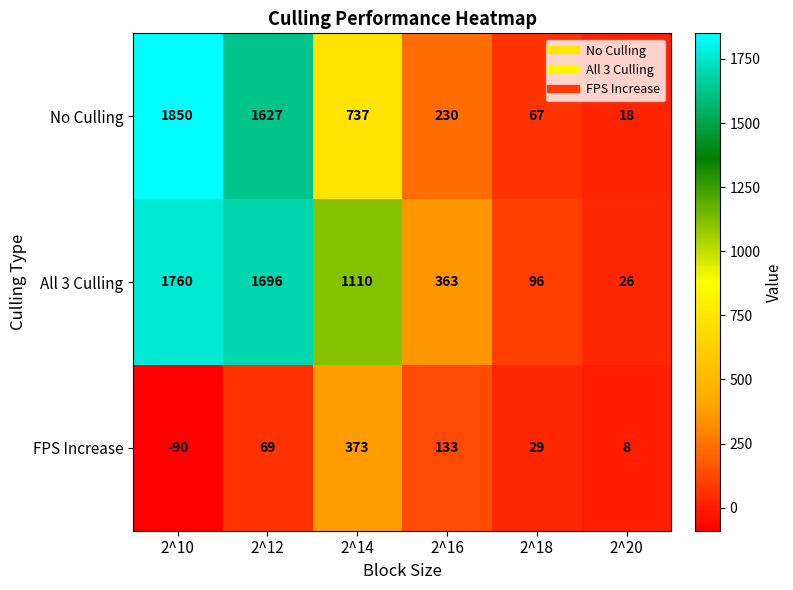

Is it true that All 3 Culling equals 1696 at 2^12?

True